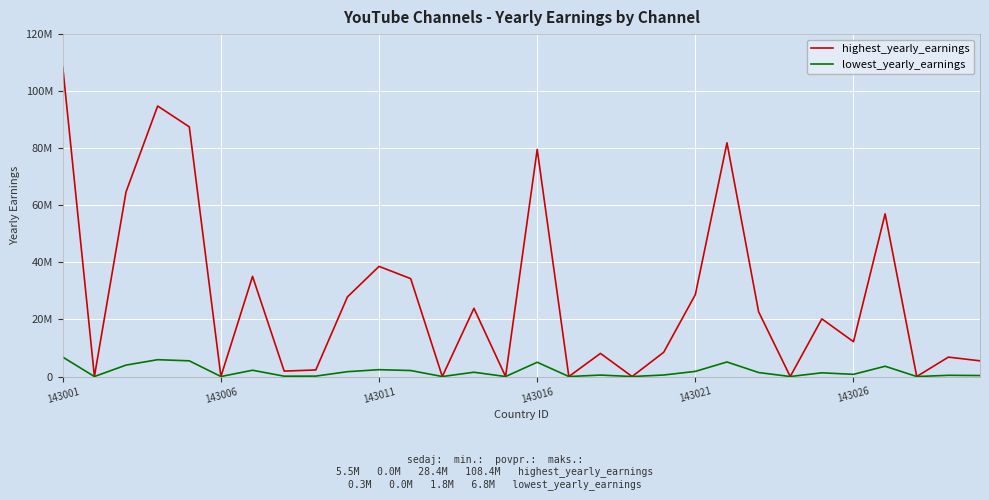

Which category has the highest value across all series?

143001